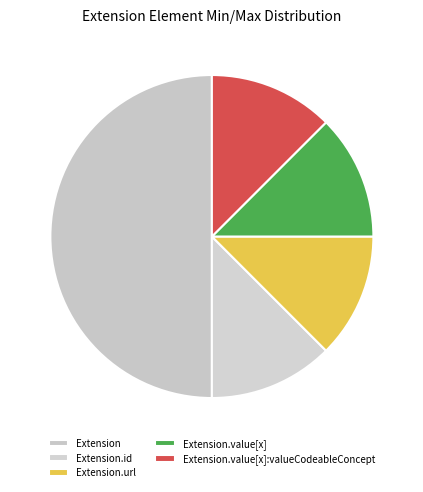

How many slices are in this pie chart?

5